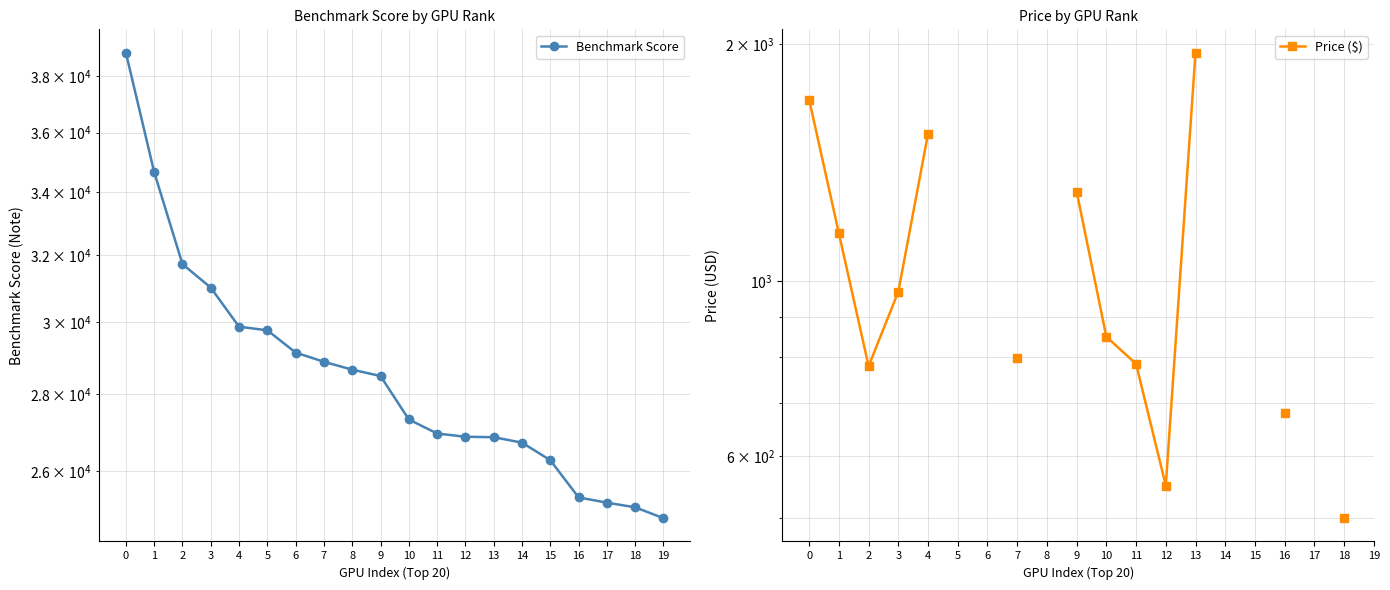

What is the value of the Price ($) point at the 13th from the left?

550.0